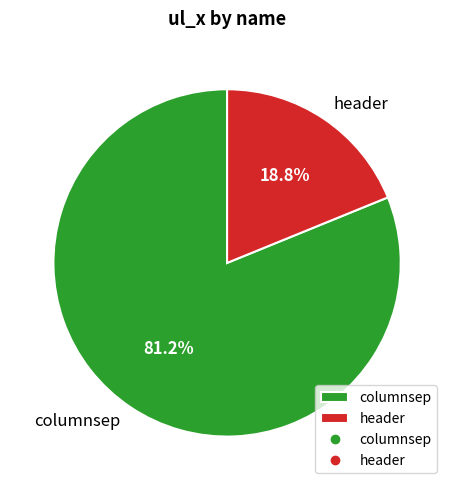

How many slices are in this pie chart?

2